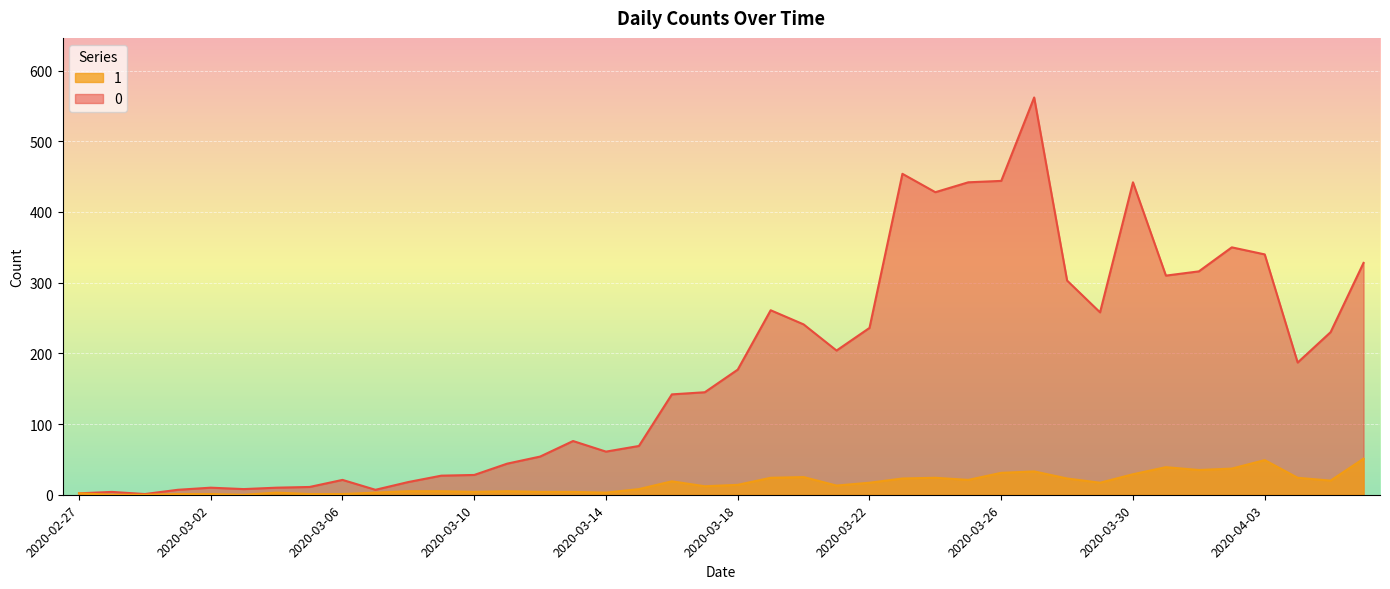

True or false: 1 and 0 cross at least once.

False